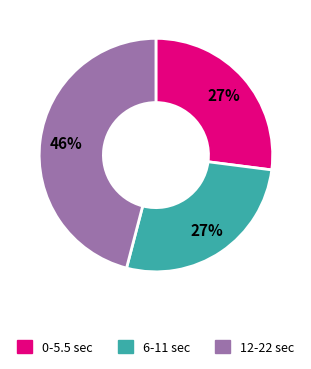

Approximately how many times larger is the value at 6-11 sec compared to 0-5.5 sec?

1.0